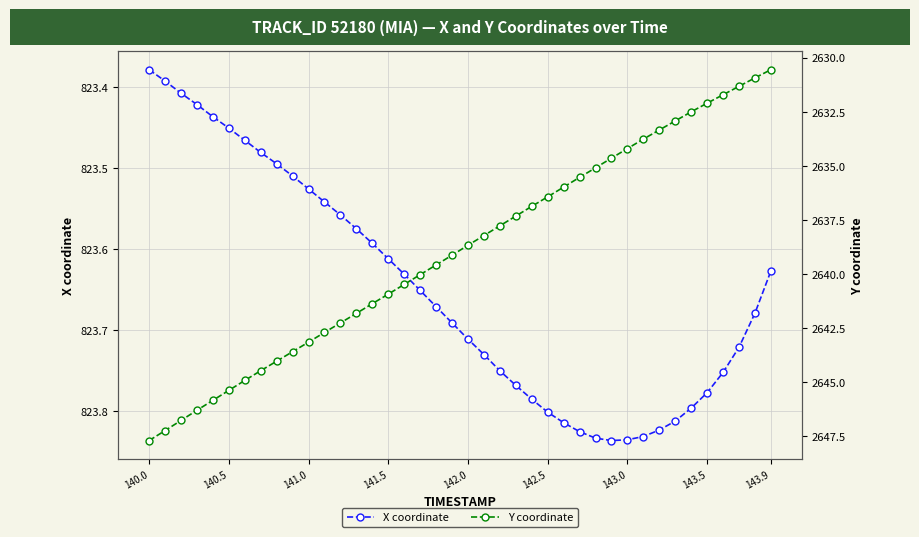

List the series in order of their peak value, highest first.

Y coordinate, X coordinate